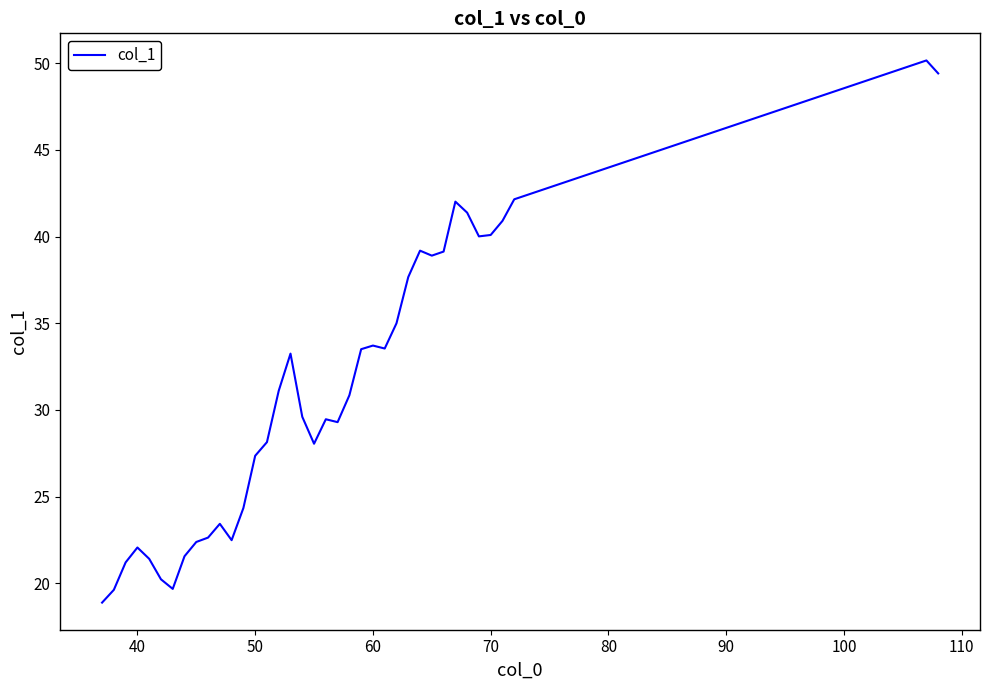

What is the sum of all values?

1183.7